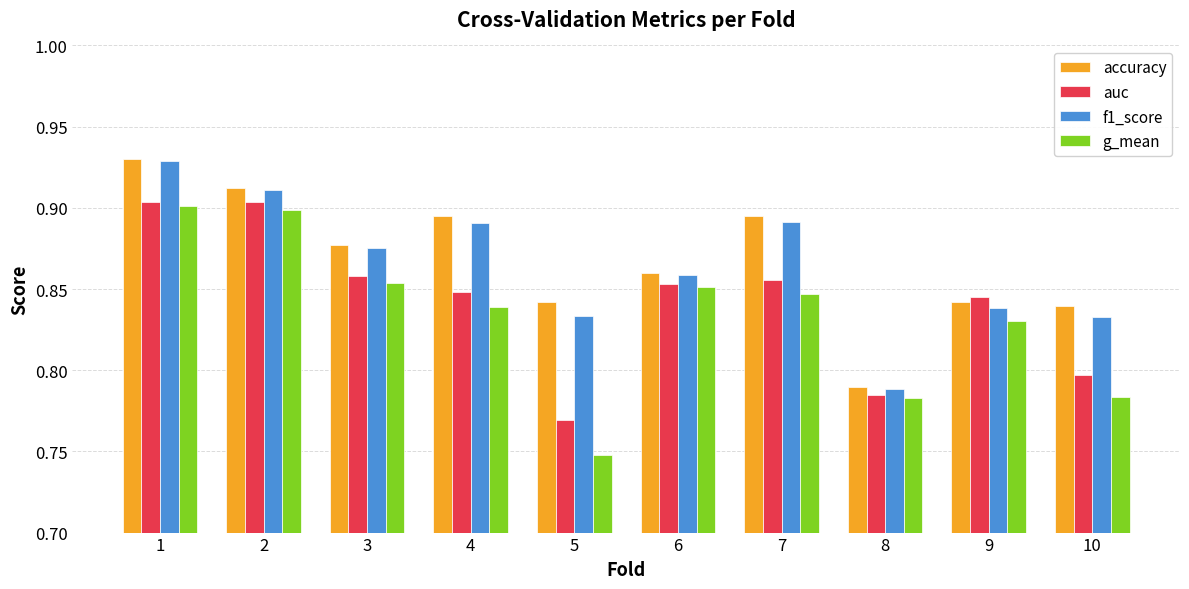

At how many categories does at least one series exceed 0?

10